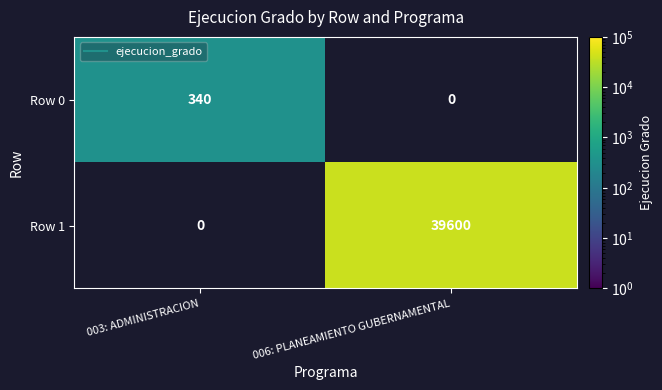

Between 003: ADMINISTRACION and 006: PLANEAMIENTO GUBERNAMENTAL, which is larger?

006: PLANEAMIENTO GUBERNAMENTAL